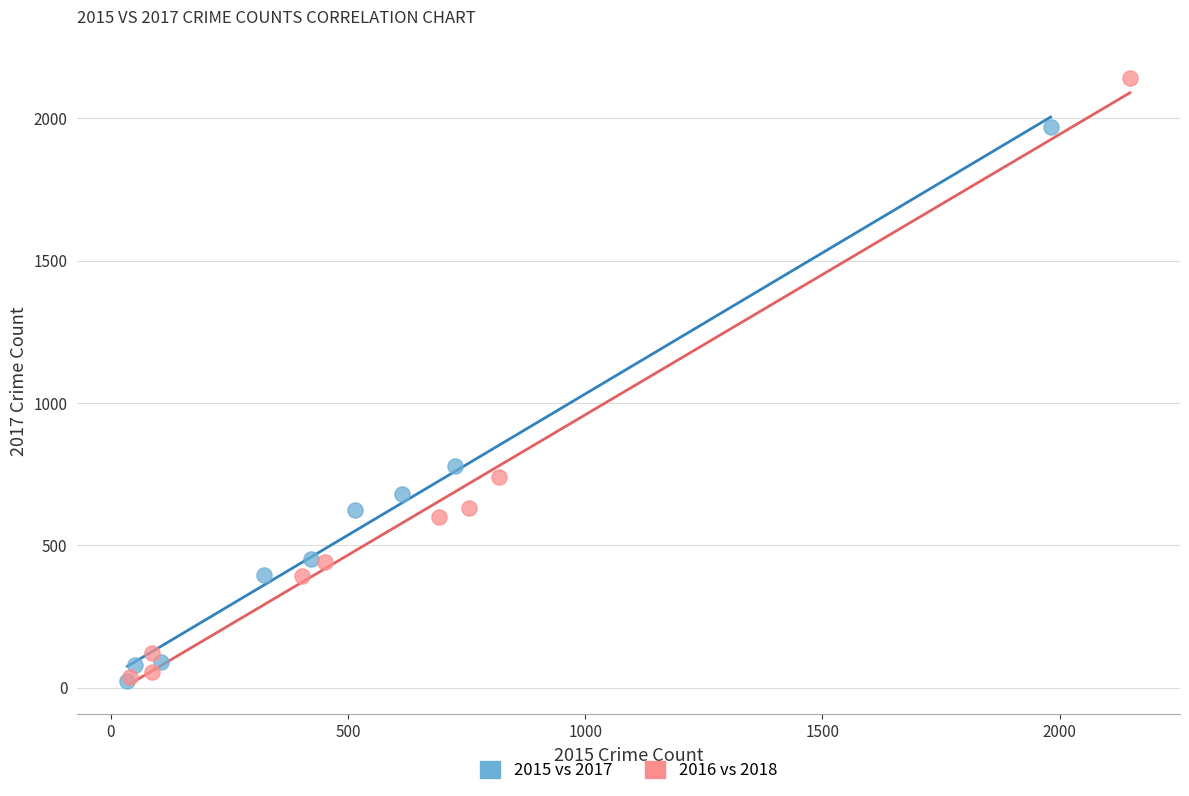

Which series contains the highest Y value?

2016 vs 2018